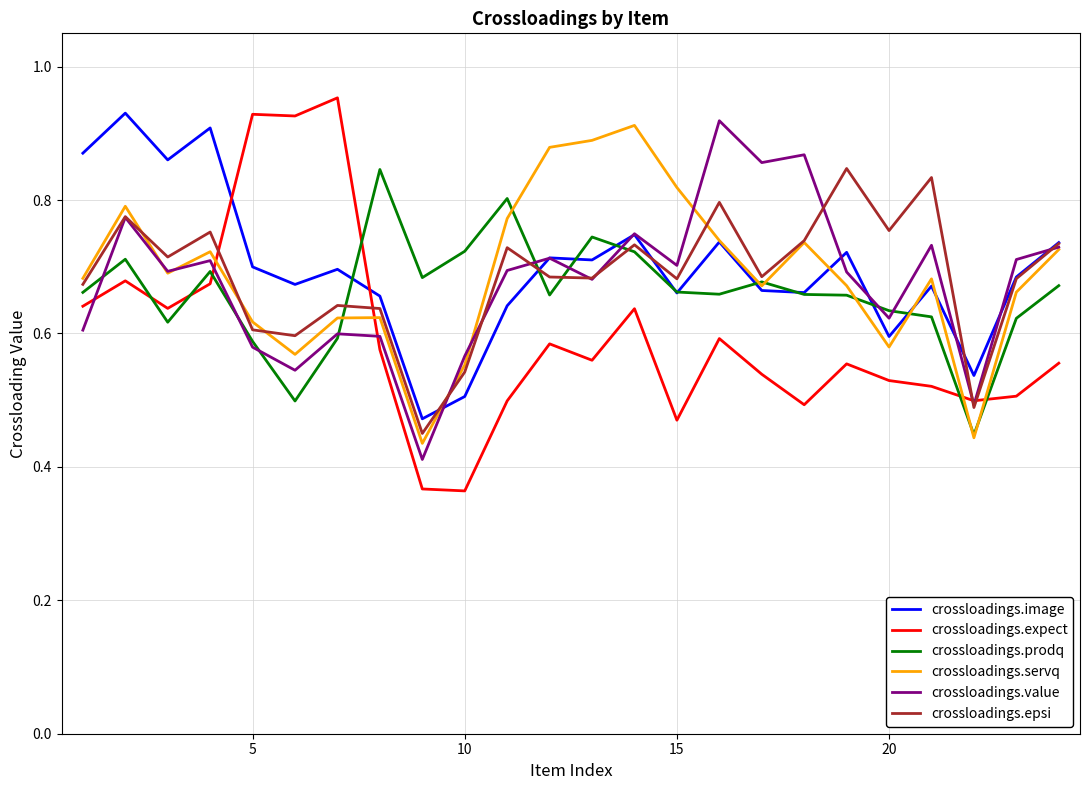

Which series has the largest range (max minus min)?

crossloadings.expect